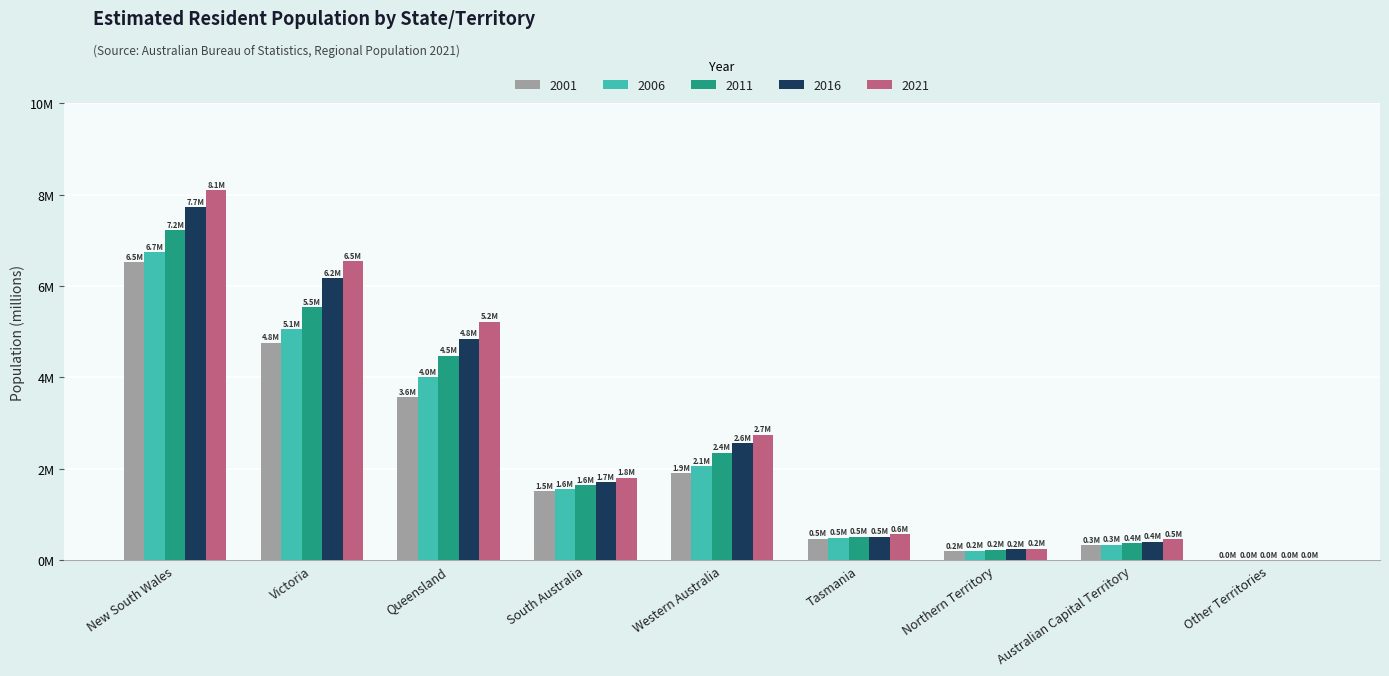

Rank the series by their average value, from highest to lowest.

2021, 2016, 2011, 2006, 2001